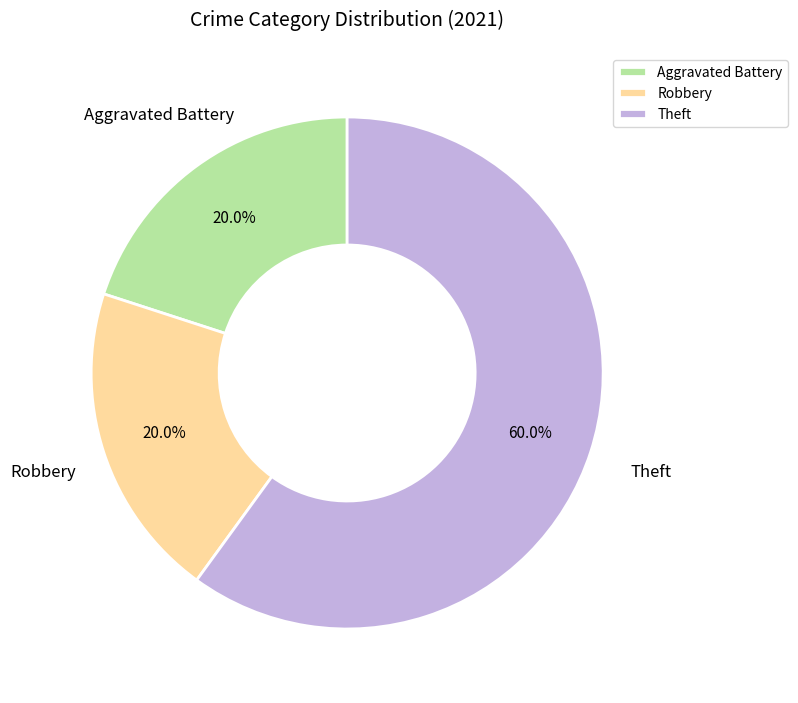

Is it true that Aggravated Battery is 20% of the pie?

True